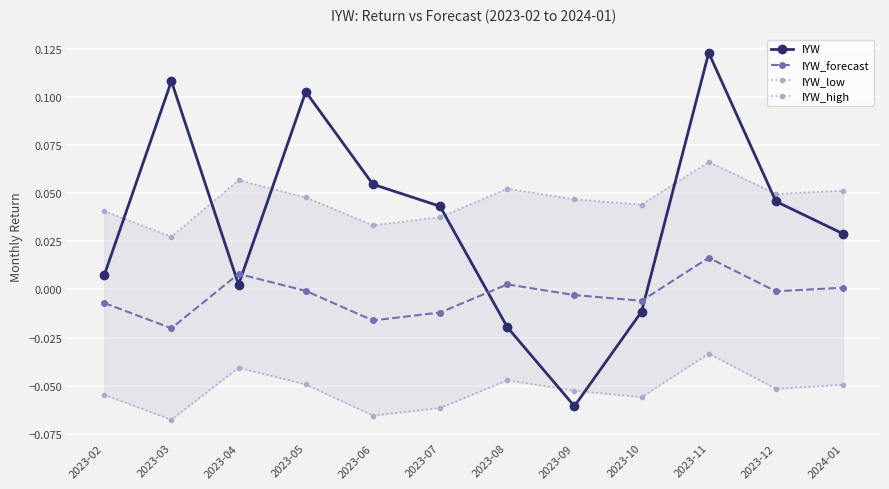

What is the sum of the IYW_high values at 2023-10 and 2023-05?

0.1